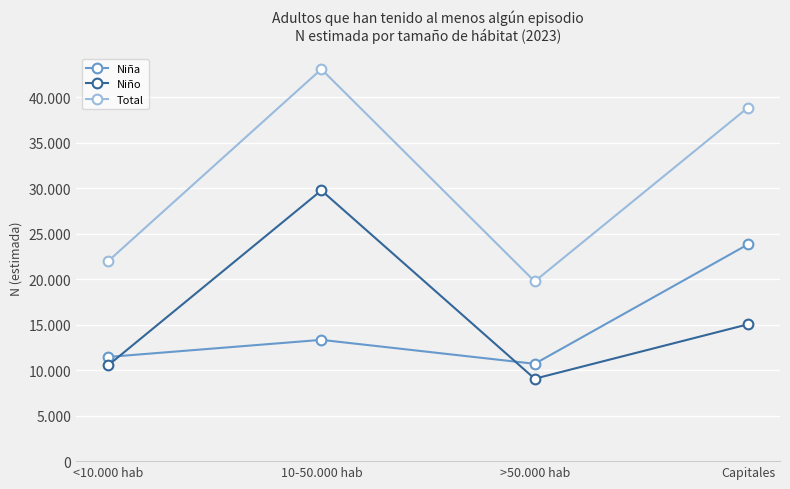

What is the difference between the second highest and minimum values in the Niña series?

2632